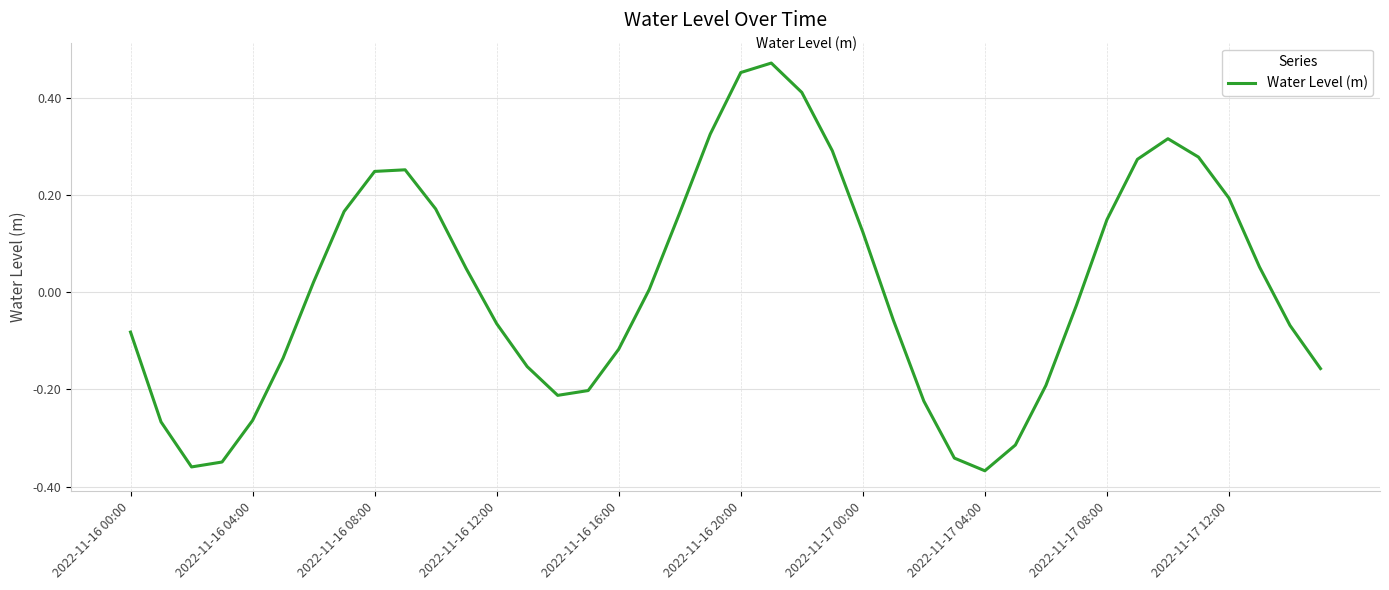

What is the difference between the maximum and minimum values?

0.8